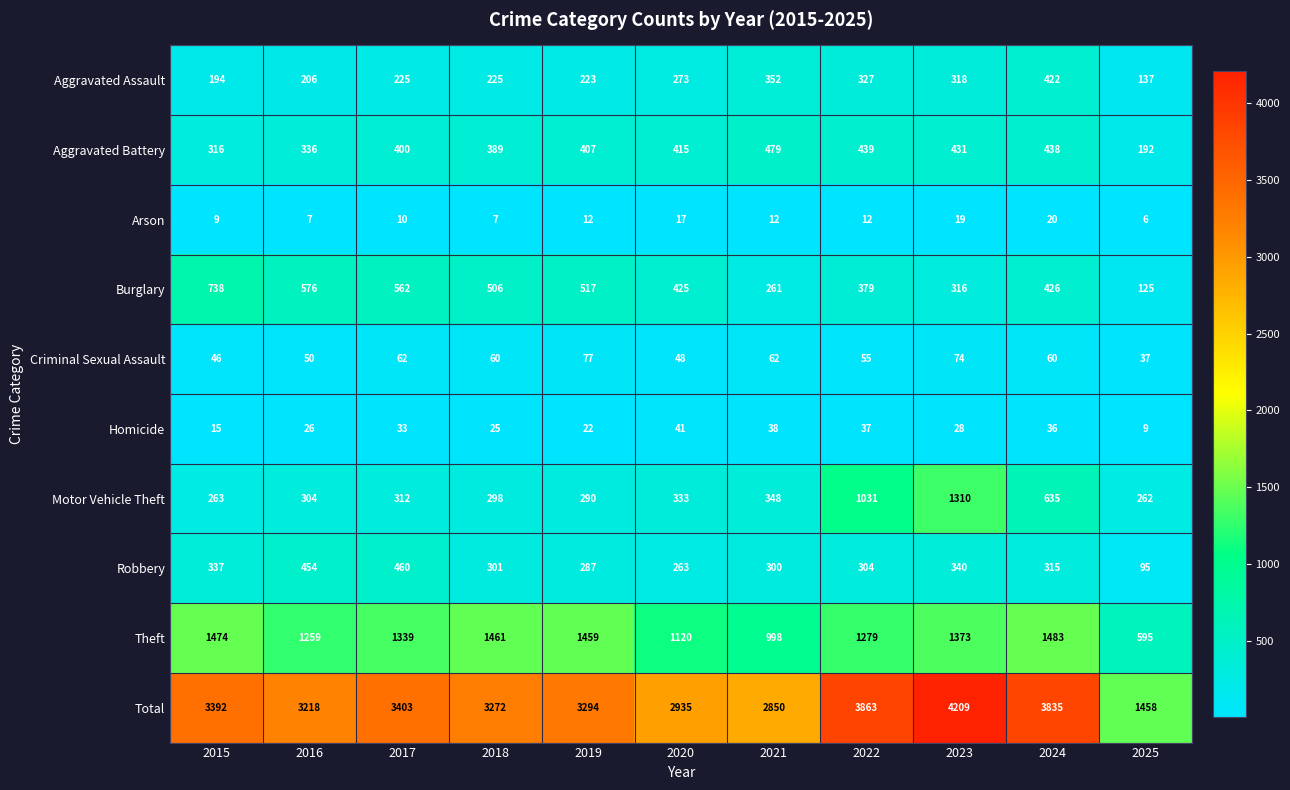

True or false: Aggravated Assault has a value of 216 at 2023.

False